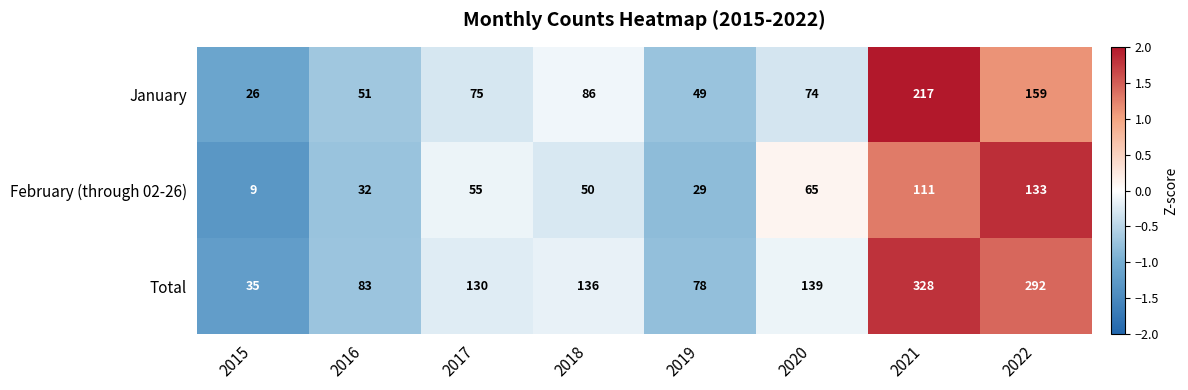

At which category is the sum across all series the highest?

2021